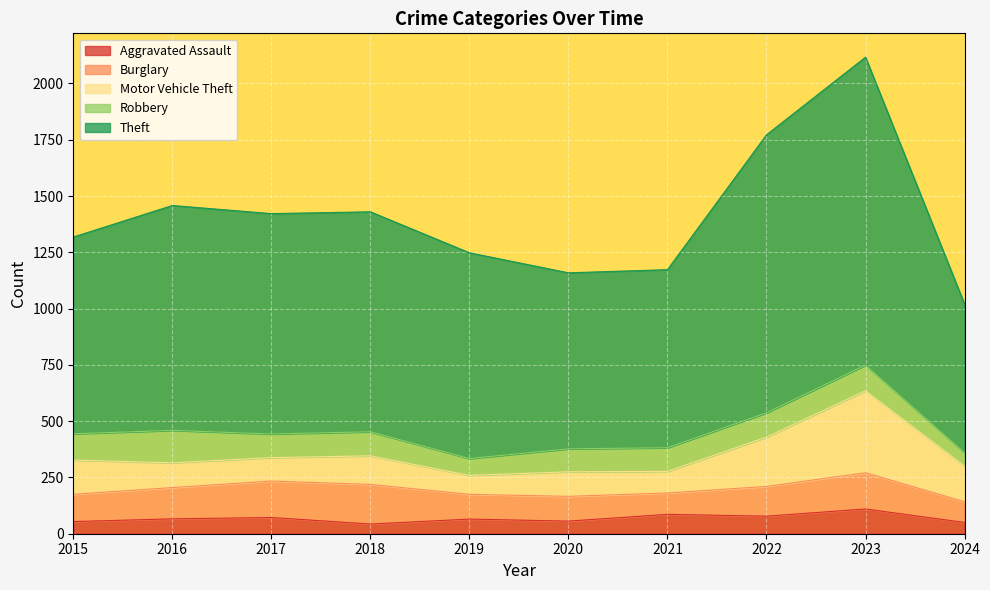

In Burglary, how many points are higher than both neighbors (excluding endpoints)?

2